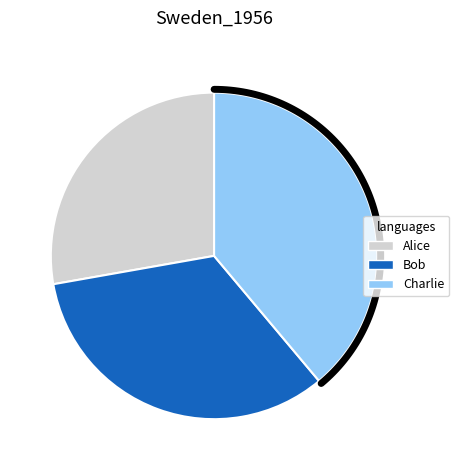

Count the number of slices in the pie.

3